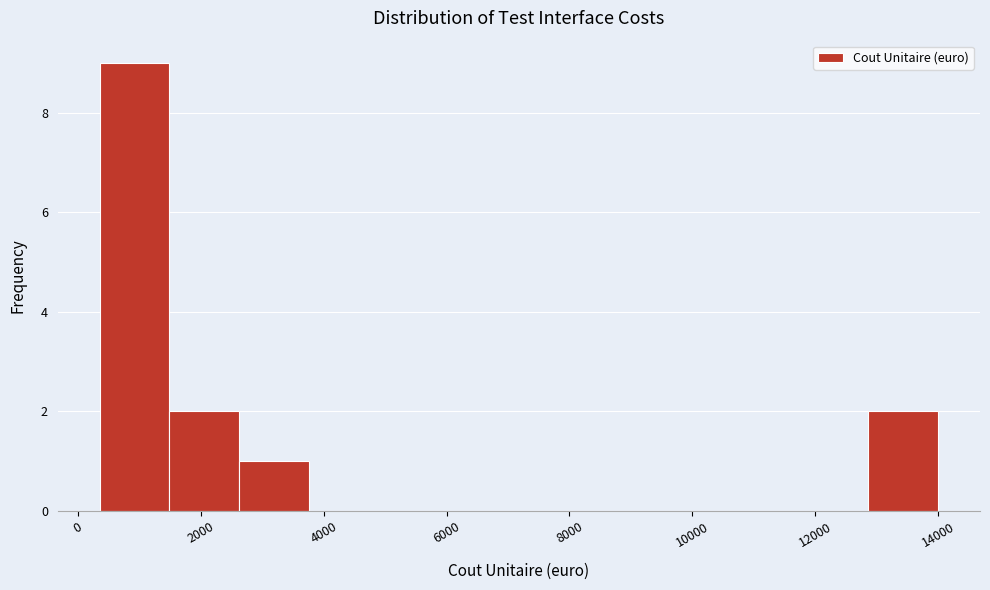

Reading left to right, list every bar in this chart as the range it spans on the x-axis followed by its height. Neither the bar edges nor the heights are printed on the chart, so give them approximately, as read against the axes.

400 to 1400: 9
1400 to 2600: 2
2600 to 3800: 1
3800 to 5000: 0
5000 to 6000: 0
6000 to 7200: 0
7200 to 8400: 0
8400 to 9400: 0
9400 to 10600: 0
10600 to 11800: 0
11800 to 12800: 0
12800 to 14000: 2